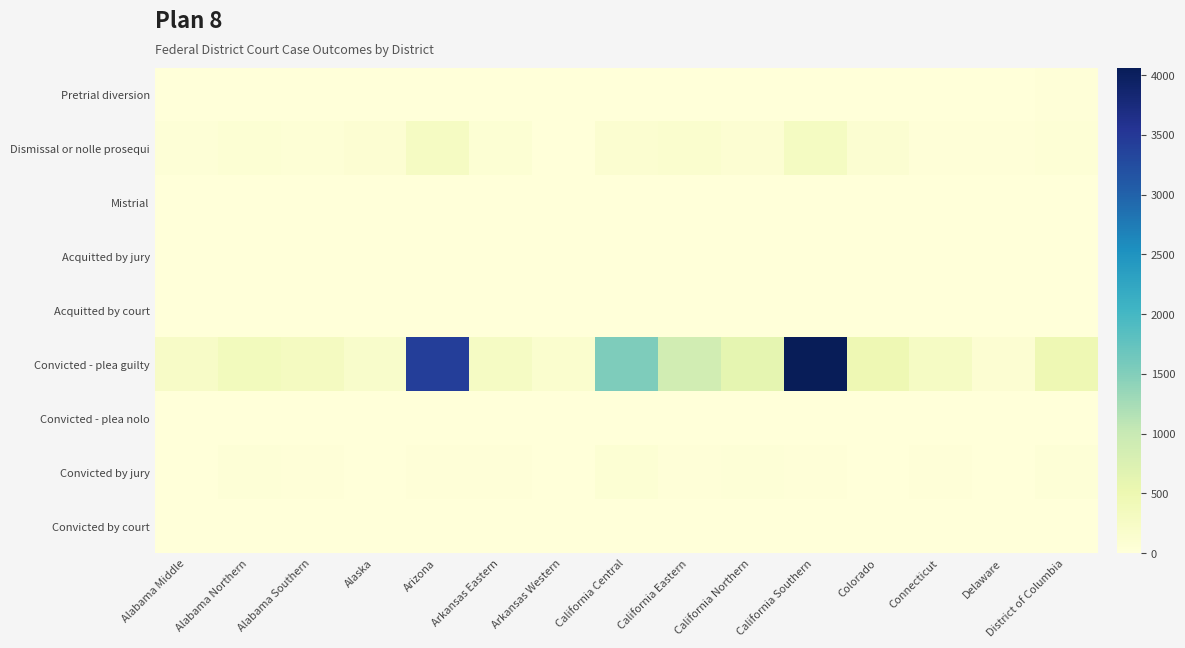

Count the number of data series in this chart.

9